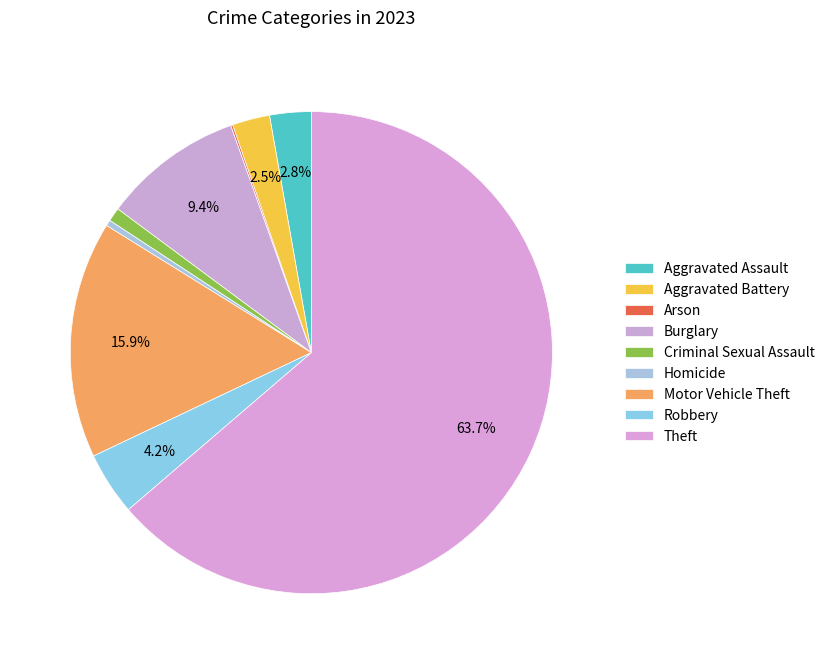

To the nearest percent, what is the combined percentage of Motor Vehicle Theft and Burglary?

25%